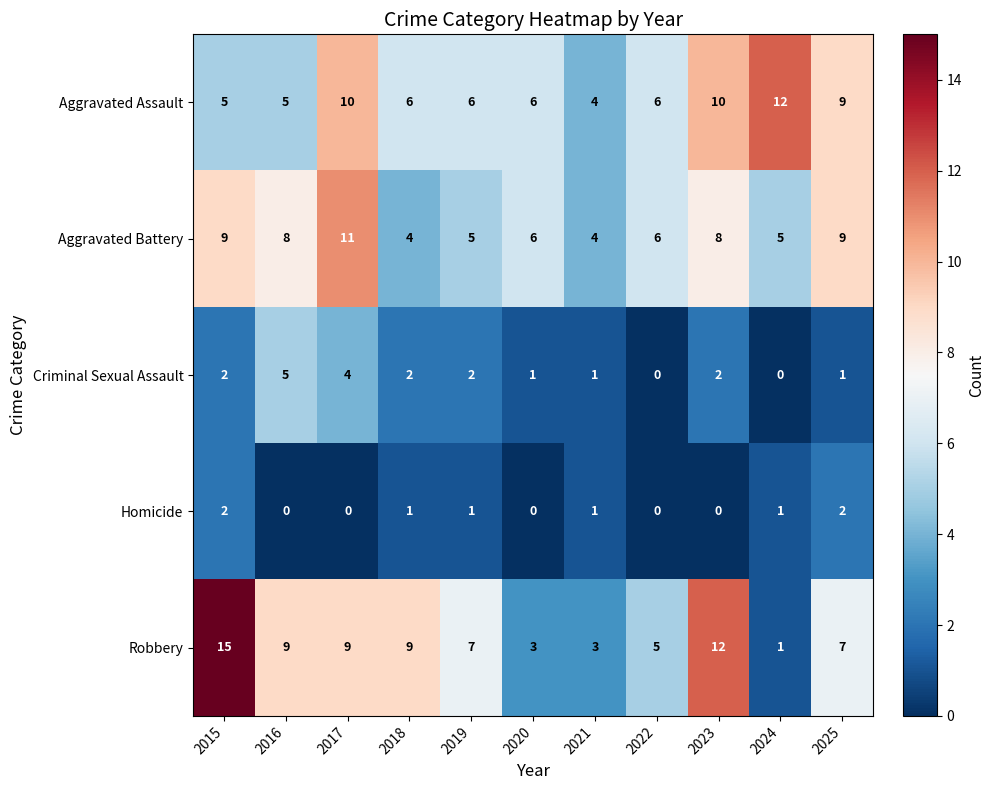

Which series has the largest total across all categories?

Robbery